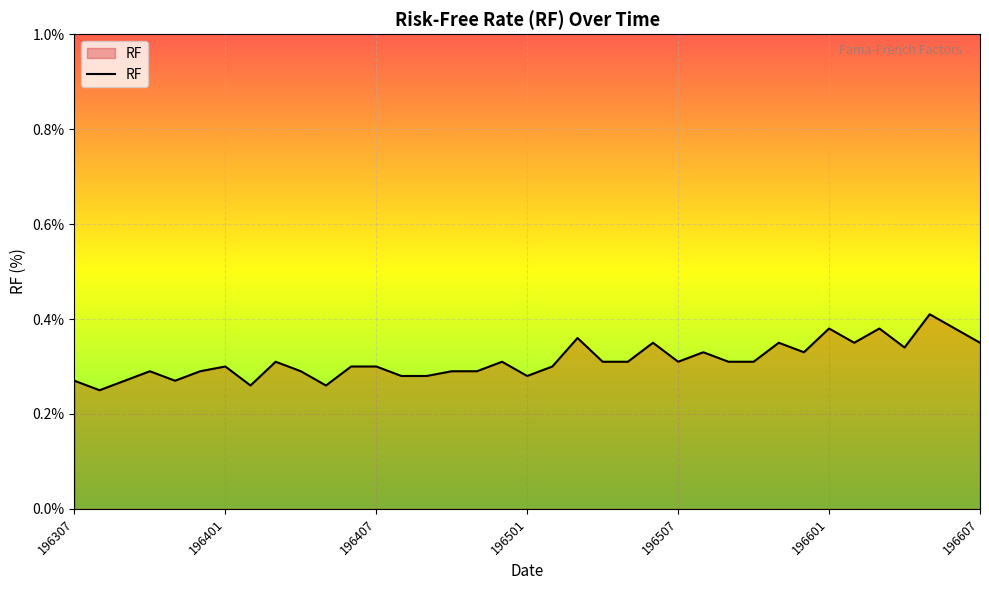

Does the chart have visible grid lines?

Yes